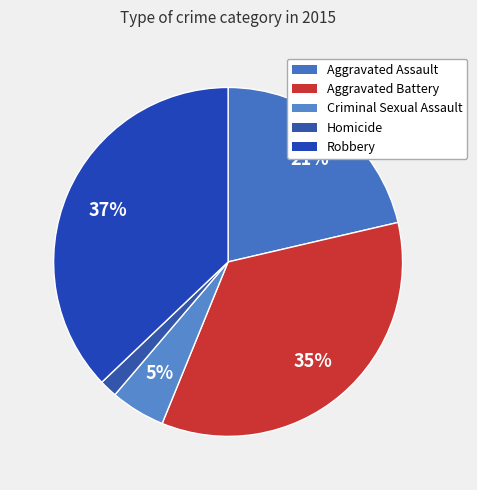

Rank the categories by value from highest to lowest.

Robbery, Aggravated Battery, Aggravated Assault, Criminal Sexual Assault, Homicide